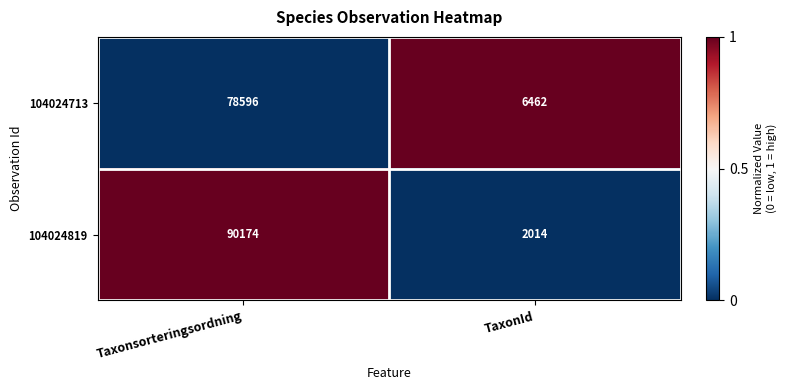

Reading left to right, list all the values displayed in this chart.

104024713: Taxonsorteringsordning=78596	TaxonId=6462
104024819: Taxonsorteringsordning=90174	TaxonId=2014